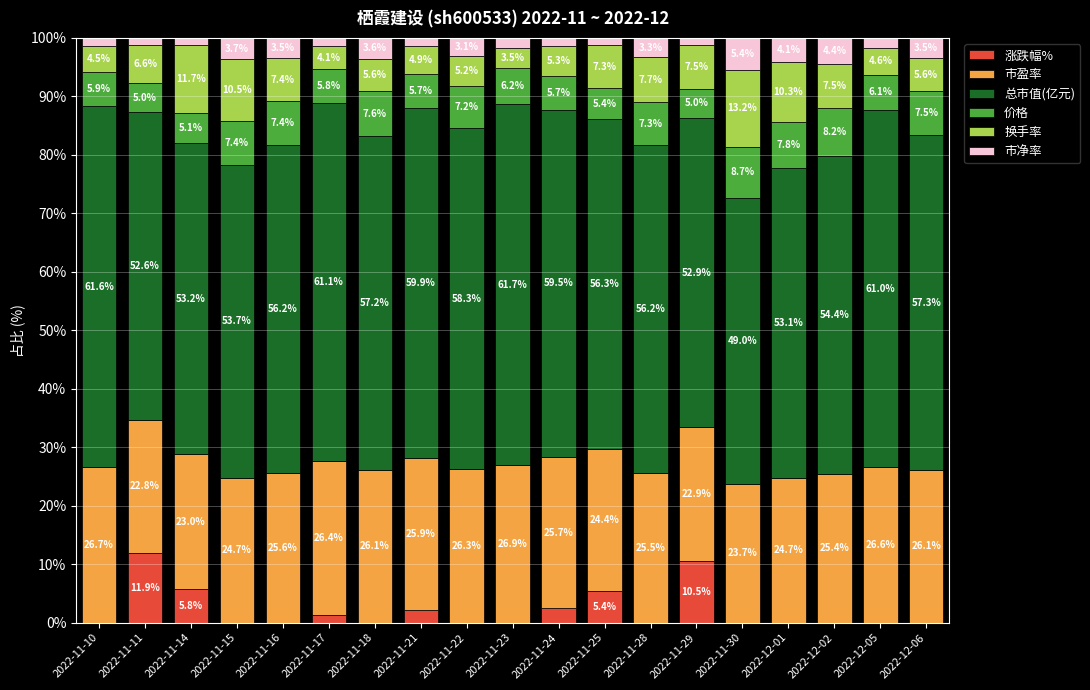

What are all the series names shown in the legend?

涨跌幅%, 市盈率, 总市值(亿元), 价格, 换手率, 市净率